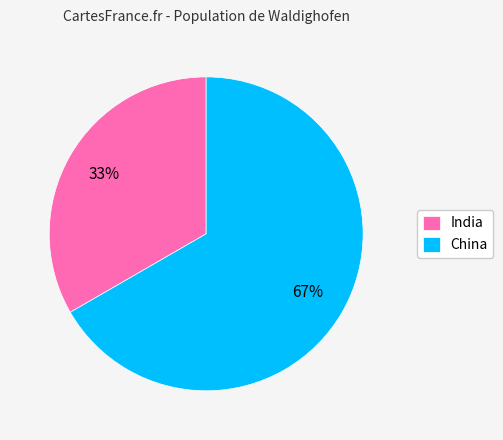

Combined, do China and India account for over 50%?

Yes